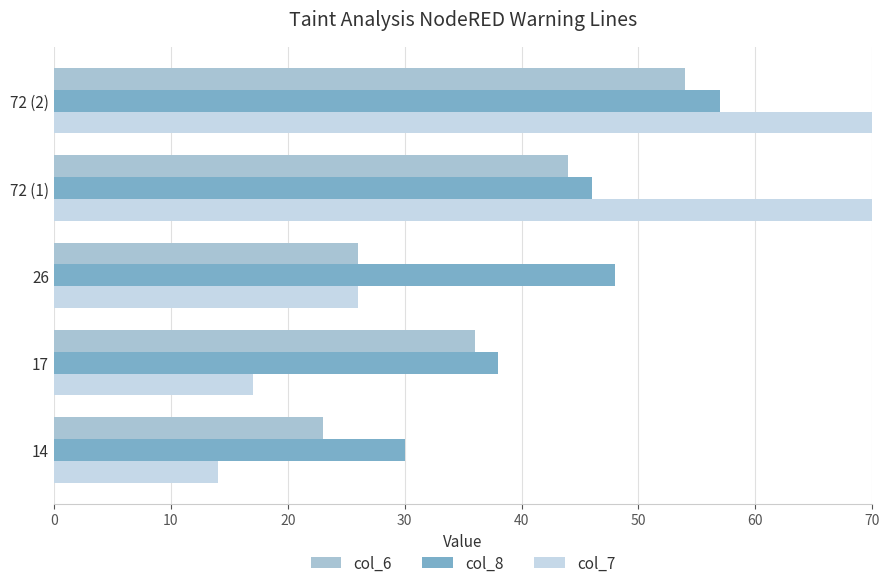

How many values in the col_8 series exceed 46?

2